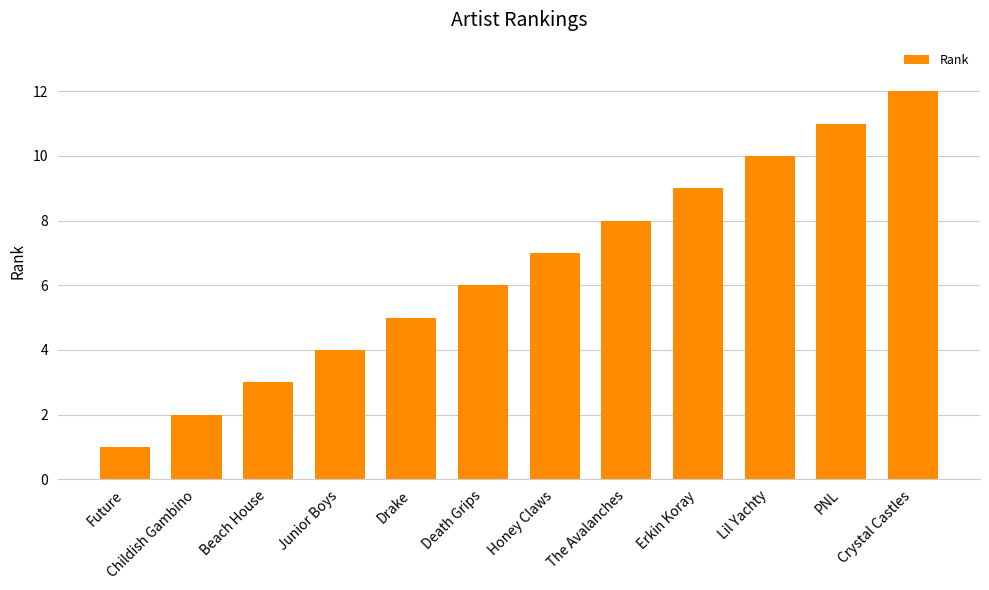

True or false: the data shows 12 at Crystal Castles.

True